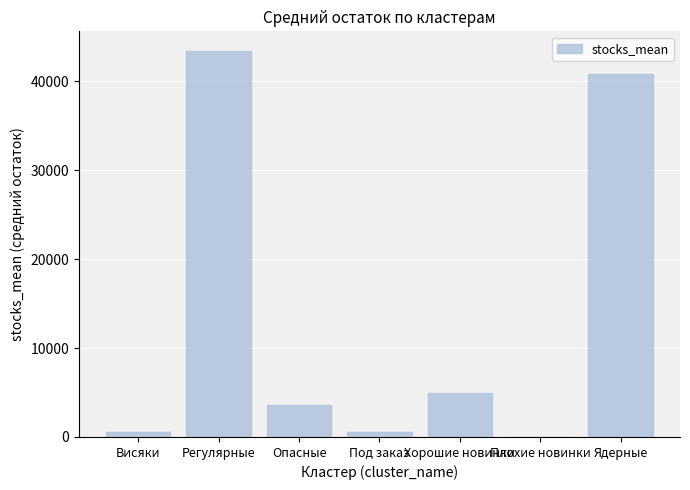

What is the sum of the values at Ядерные and Регулярные?

84221.4